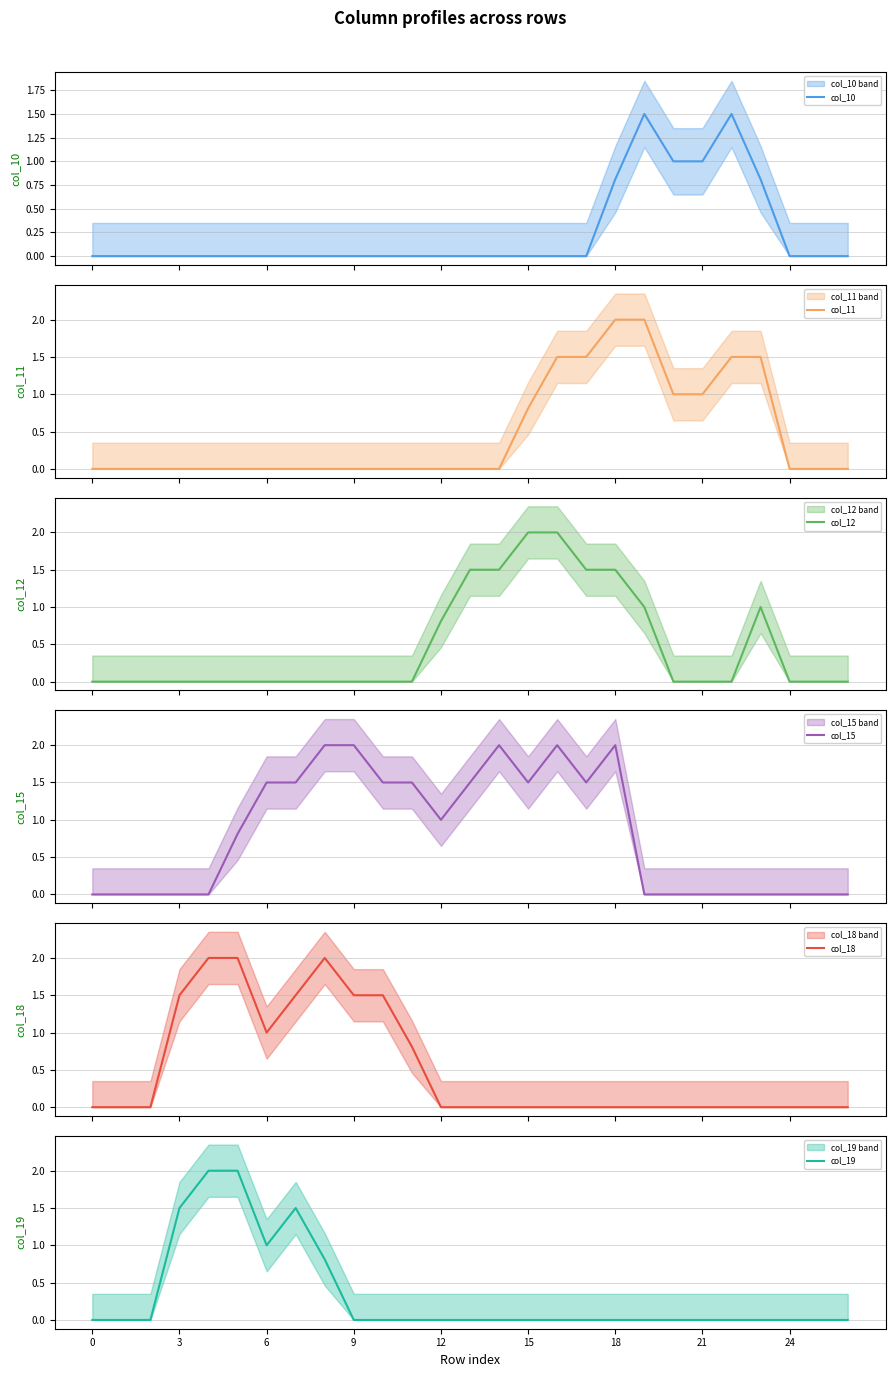

What is the difference between the maximum and minimum values in the col_18 series?

2.0